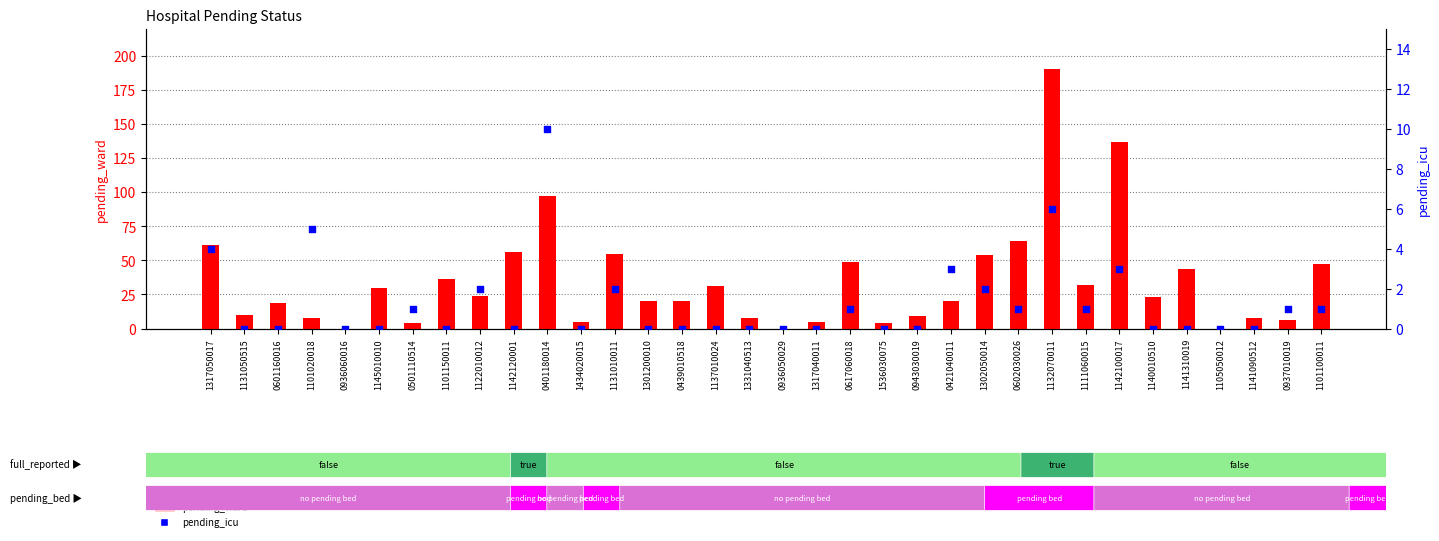

Is the value of pending_ward at 1111060015 greater than the value of pending_icu at 1536030075?

Yes